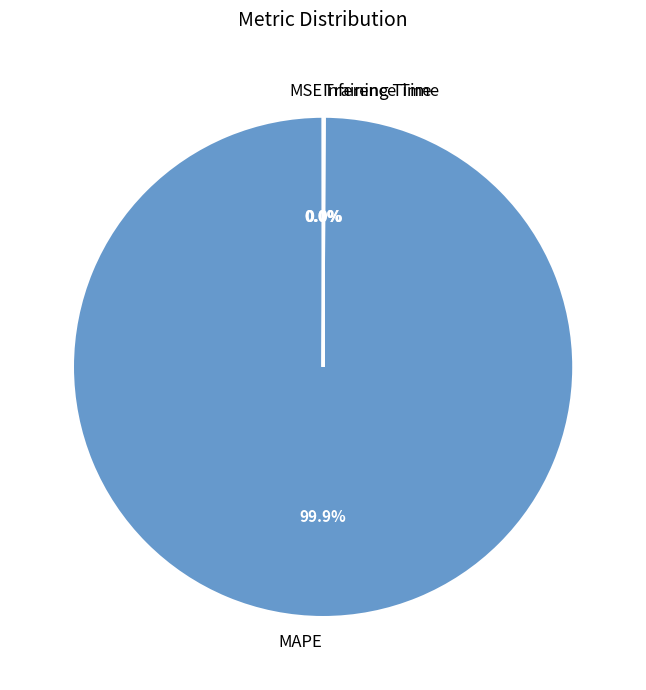

Is there any slice that represents more than half of the pie?

Yes